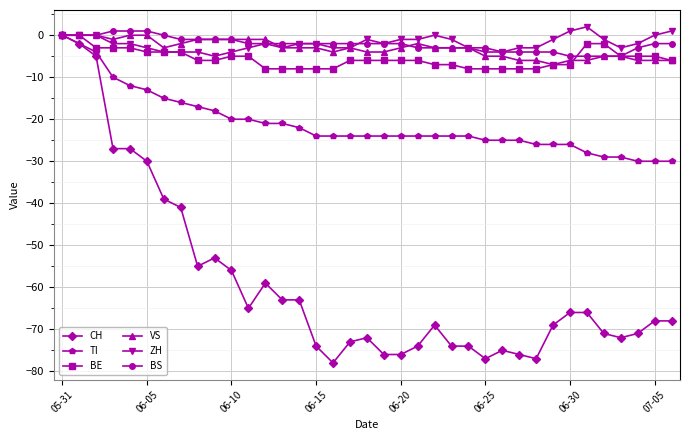

What is the minimum value for TI?

-30